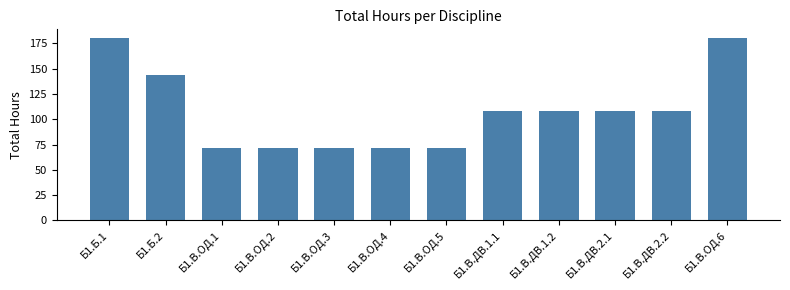

Reading right to left, transcribe all the data shown in this chart.

180	108	108	108	108	72	72	72	72	72	144	180